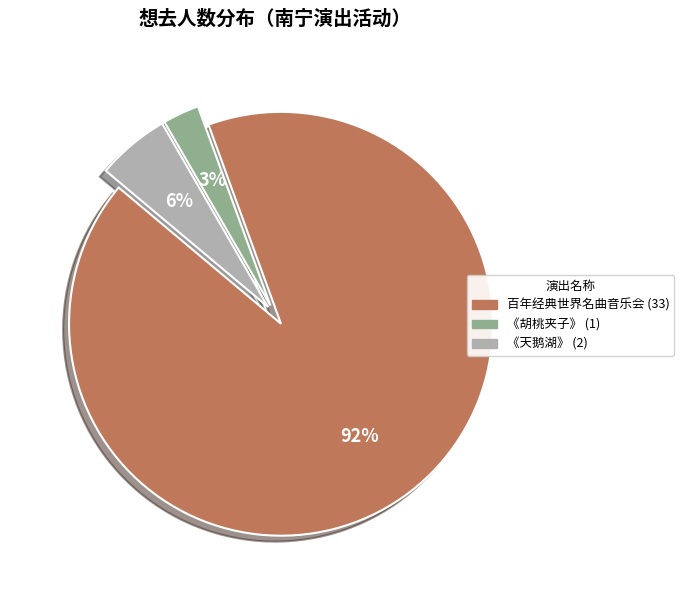

How many segments does this pie chart have?

3